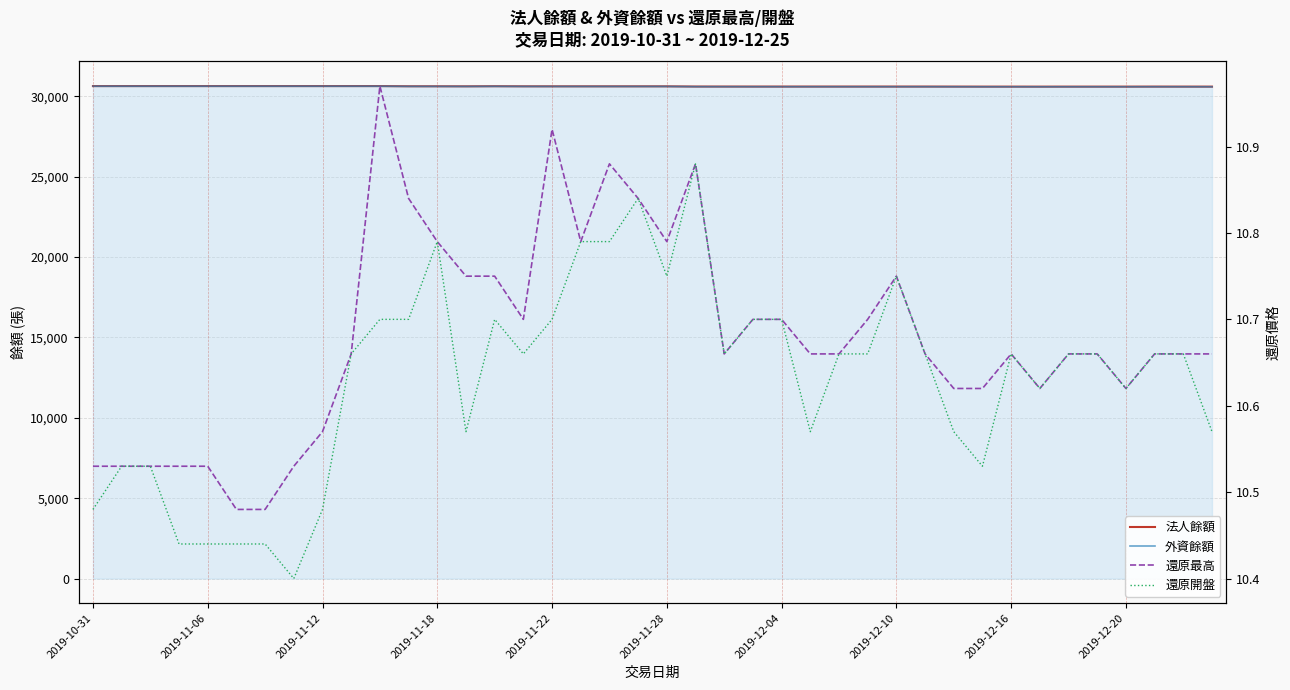

True or false: 還原最高 has a value of 14.5 at 2019-11-22.

False